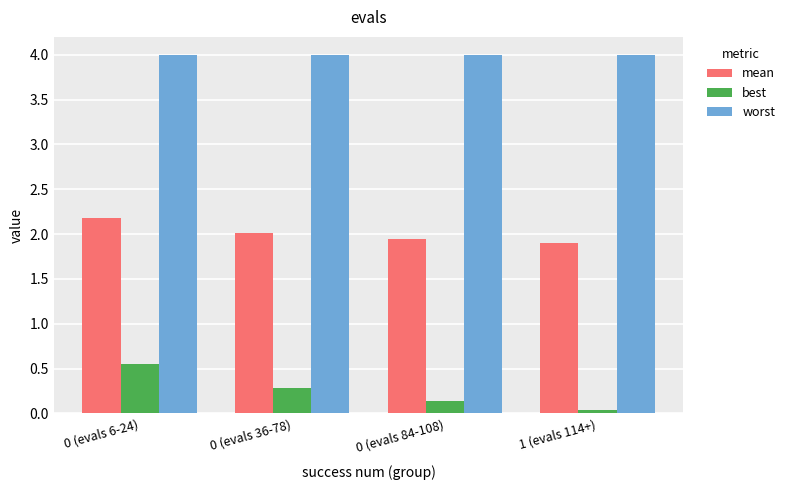

What is the difference between the highest and lowest values at 0 (evals 84-108)?

3.9